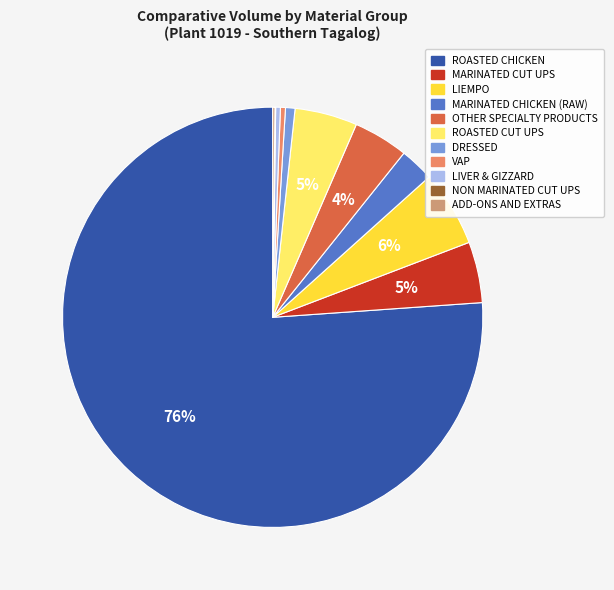

Is it true that MARINATED CHICKEN (RAW) is 3% of the pie?

True